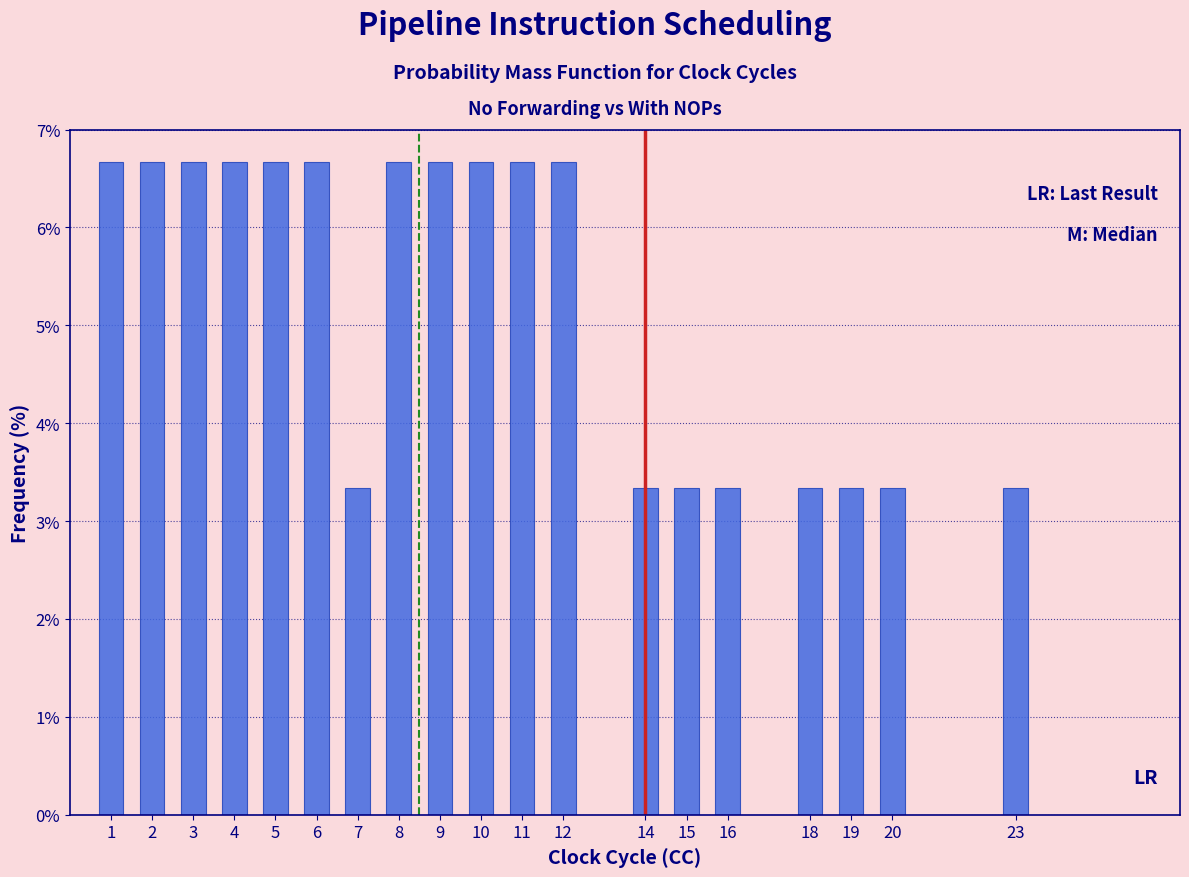

Reading left to right, what are all the values shown in this chart?

6.7	6.7	6.7	6.7	6.7	6.7	3.3	6.7	6.7	6.7	6.7	6.7	3.3	3.3	3.3	3.3	3.3	3.3	3.3